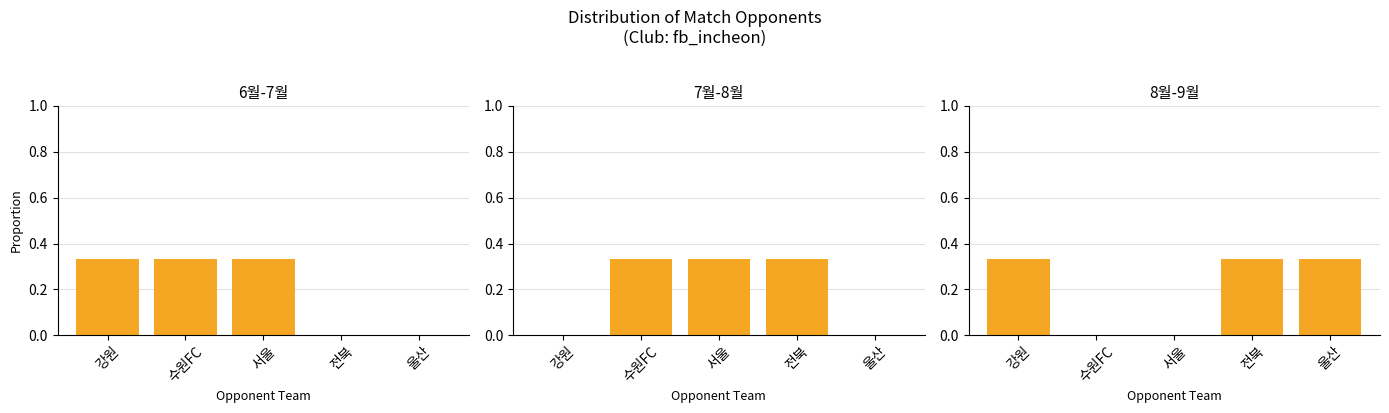

Are the bars grouped side by side (vs. stacked)?

Yes